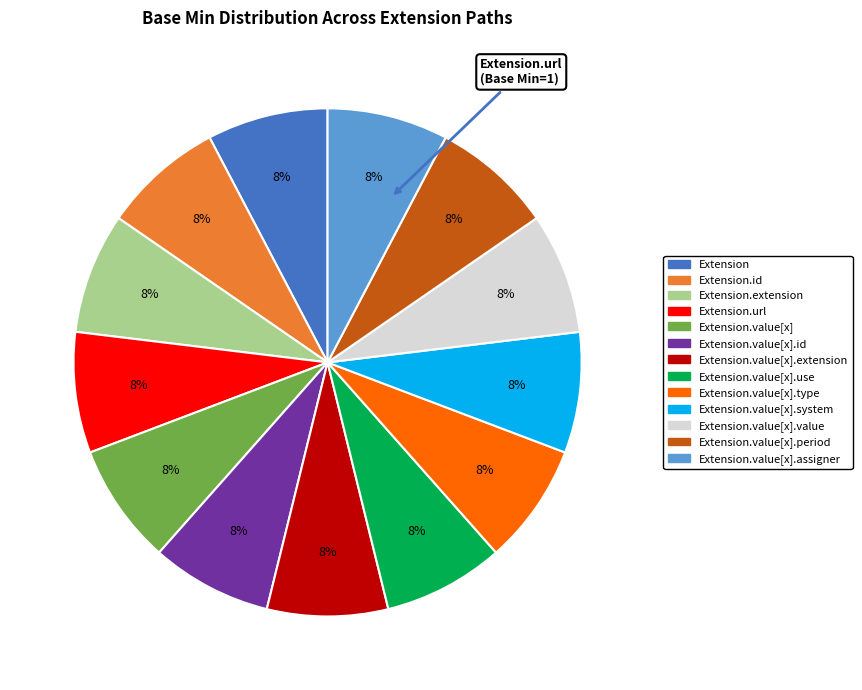

To the nearest percent, what is the average slice percentage?

8%